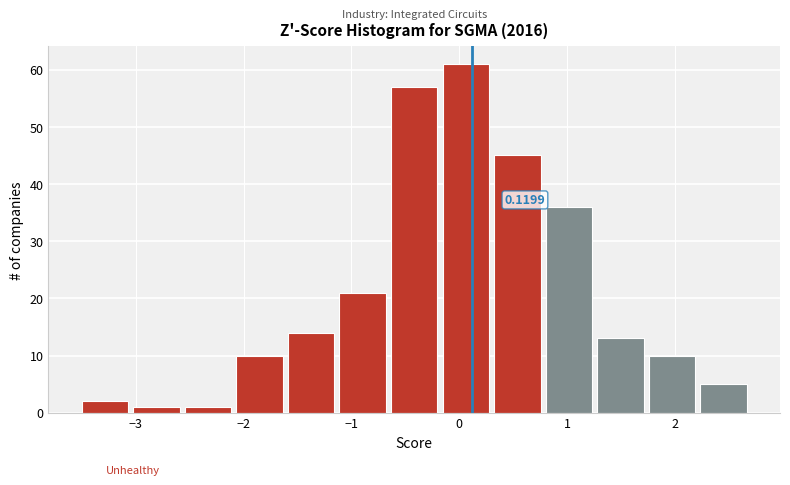

Which range on the x-axis has the tallest bar?

-0.2 to 0.3